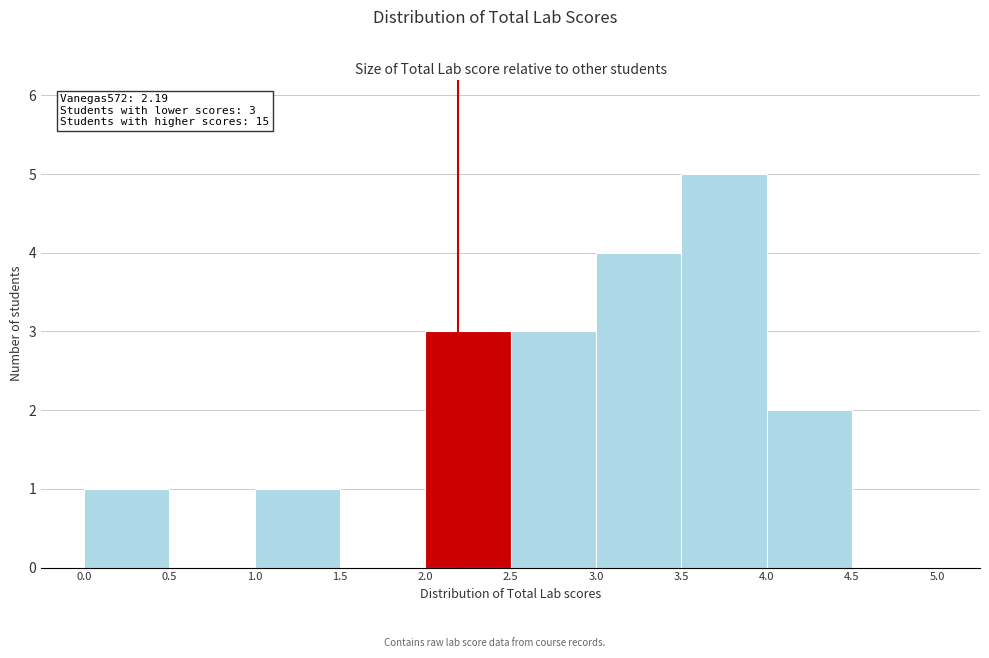

Over which range of the x-axis is the bar tallest?

3.5 to 4.0